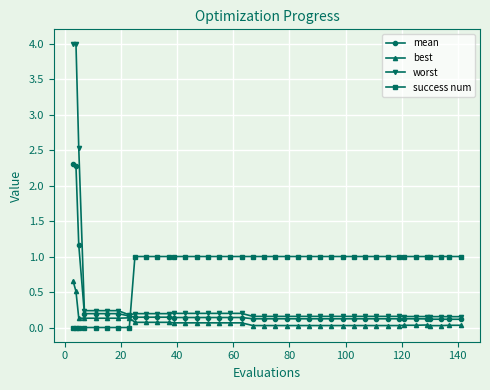

Does the chart have visible grid lines?

Yes